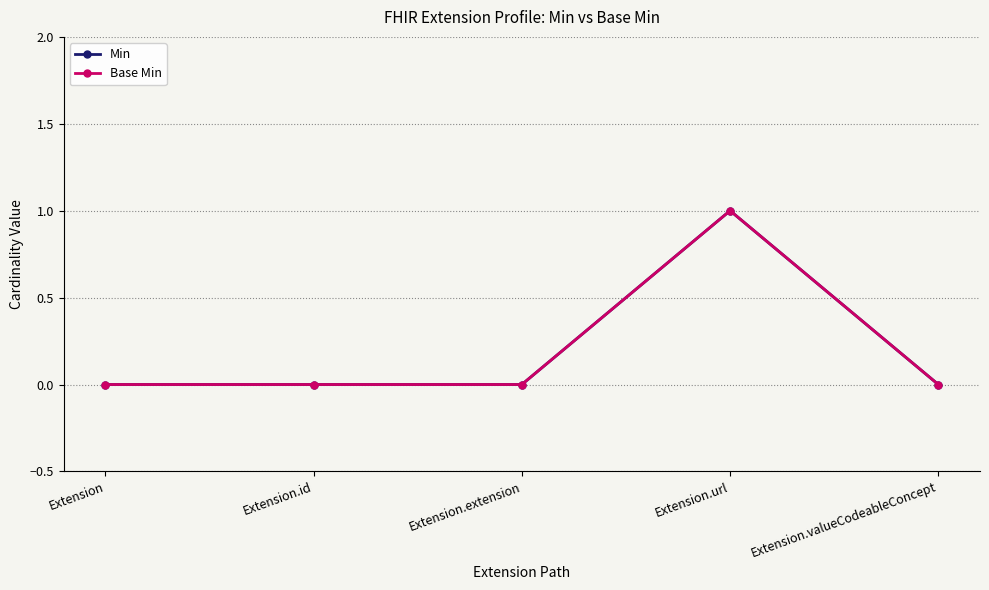

How many lines are shown in the chart?

2